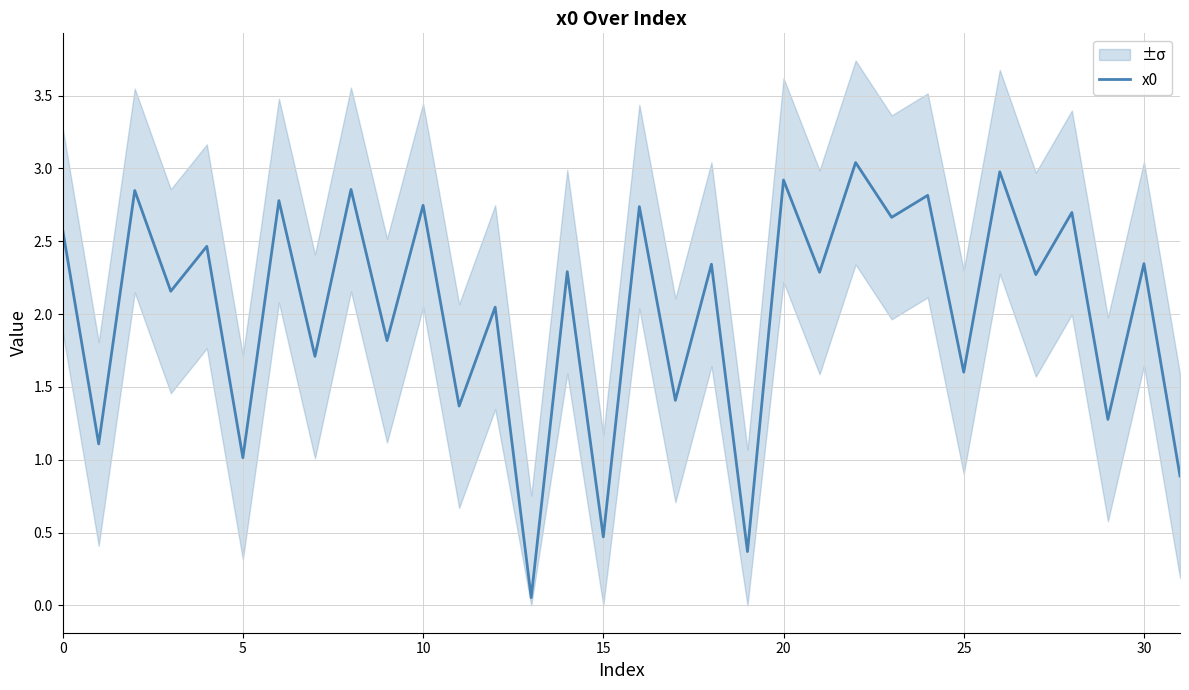

Is it true that x0 equals 4.0 at 0?

False